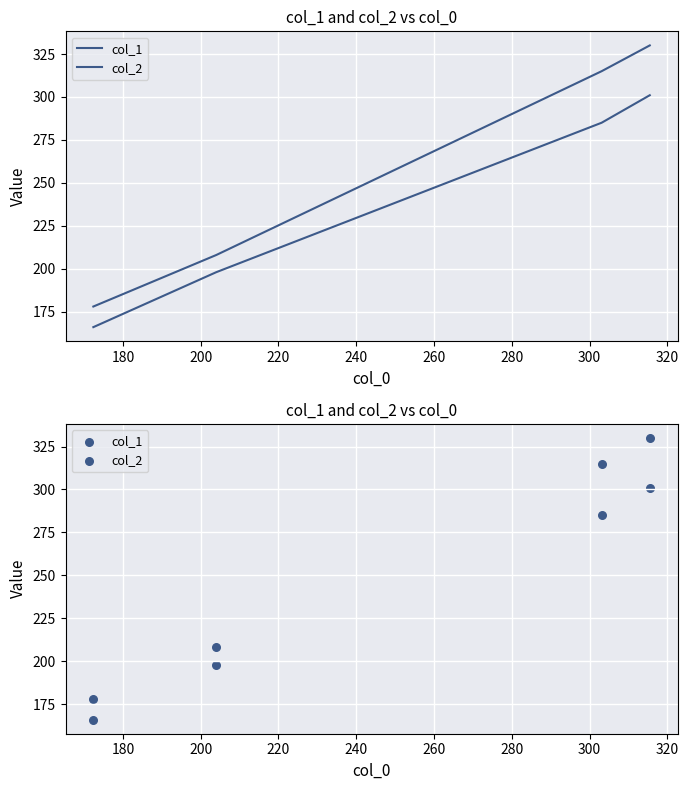

Is the value of col_1 at 200 greater than the value of col_2 at 180?

Yes